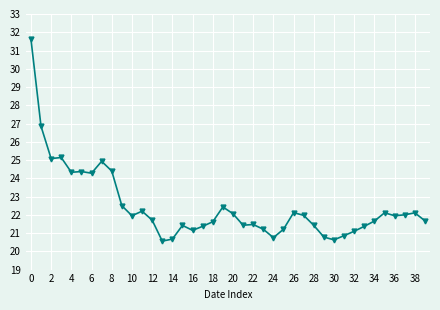

What is the smallest value displayed?

20.6